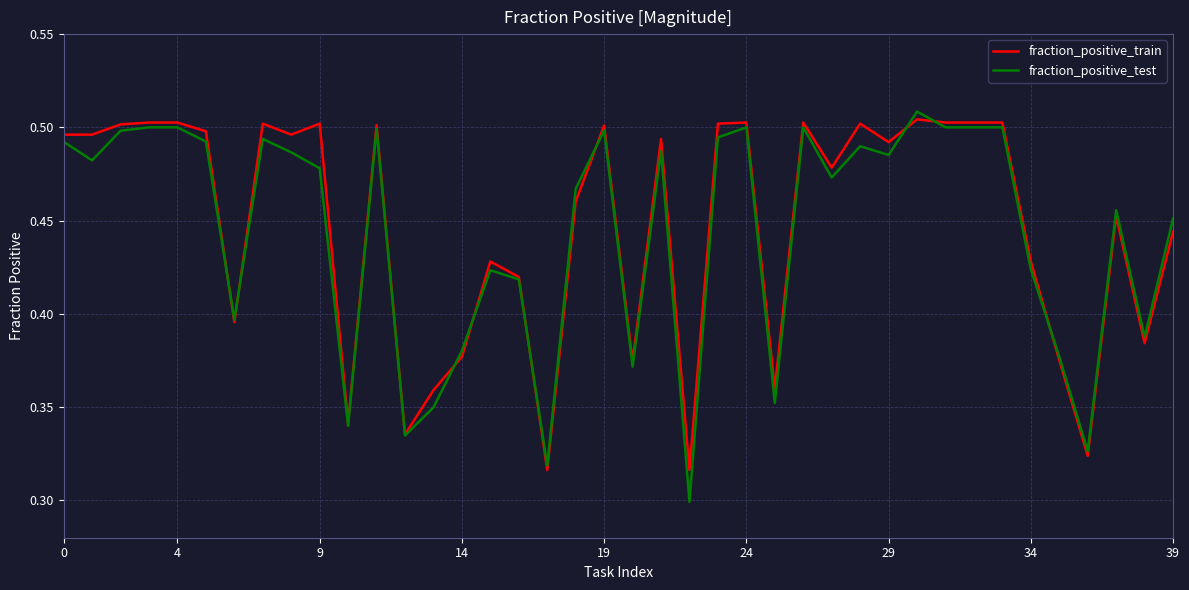

How many distinct data groups are displayed?

2